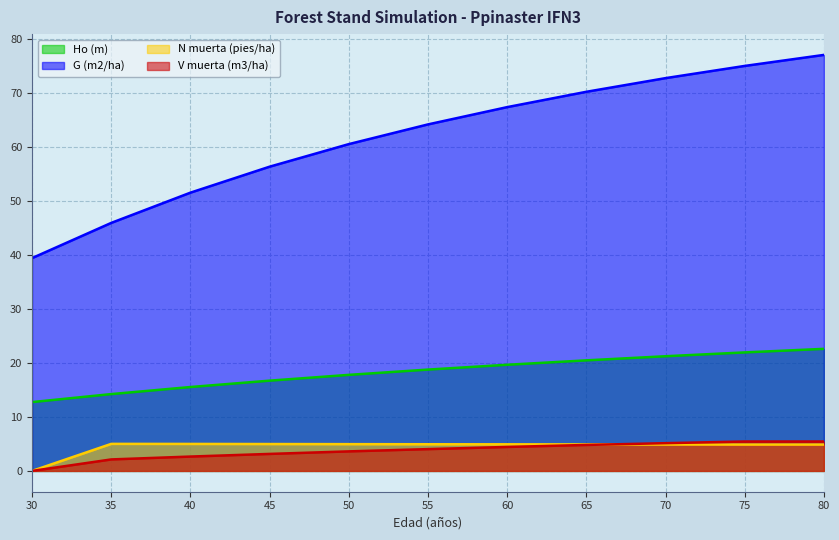

How many lines are shown in the chart?

4